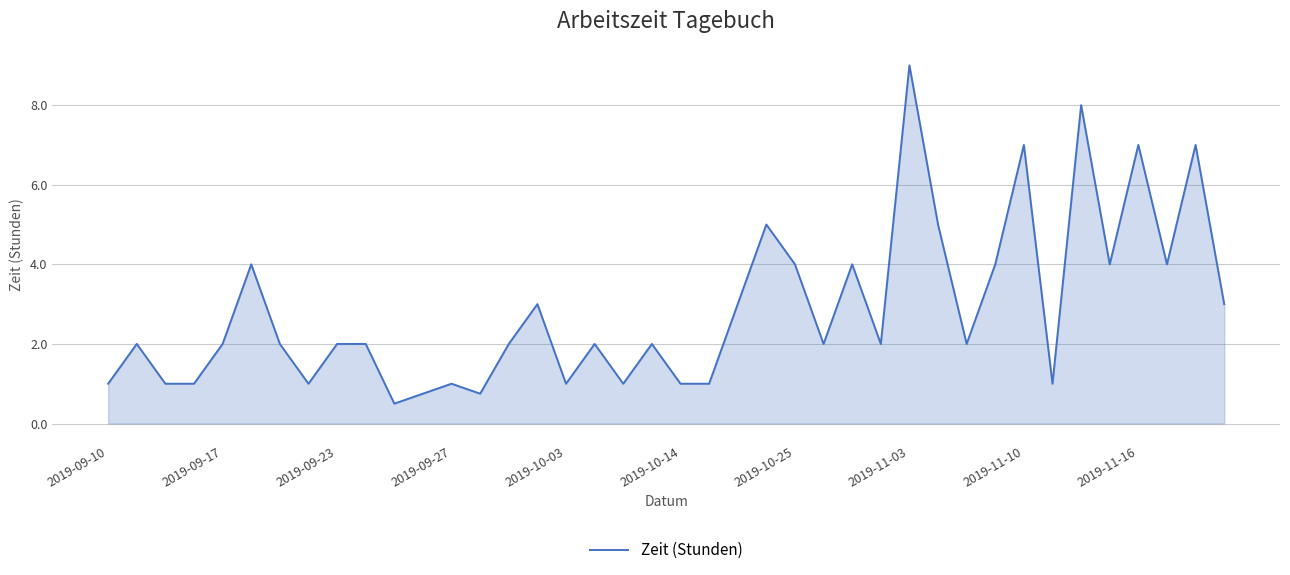

What is the smallest value displayed?

0.5